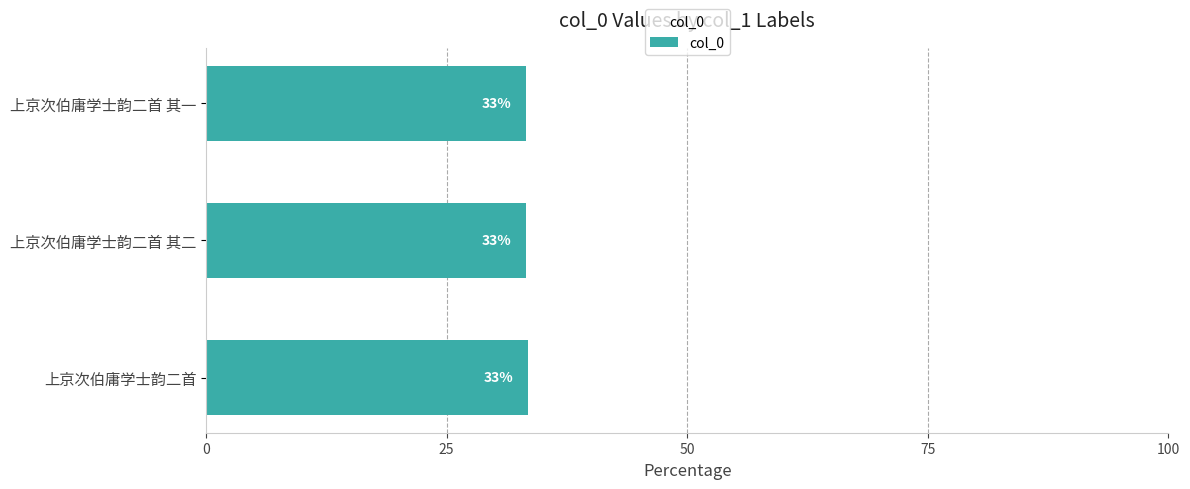

What is the average value?

33.3